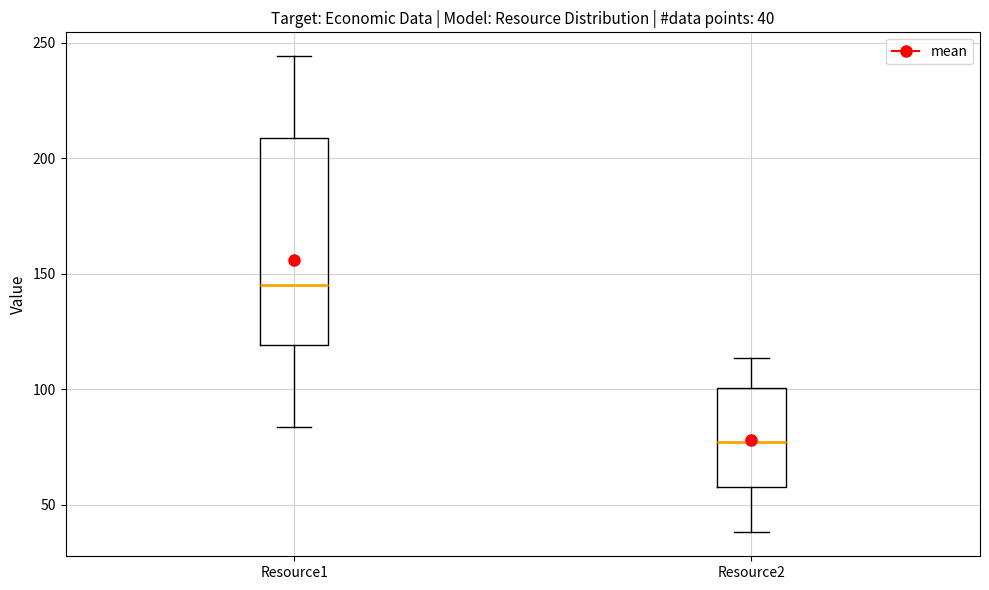

Comparing the boxes themselves (not the whiskers), which one is the tallest?

Resource1